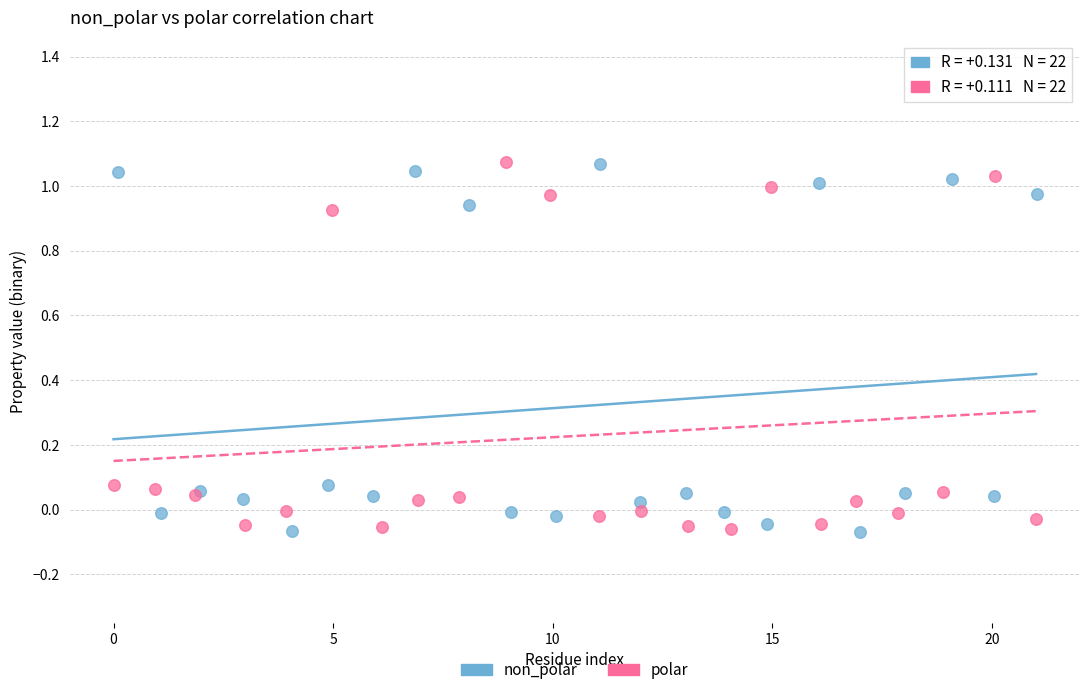

What are all the series names shown in the legend?

non_polar, polar